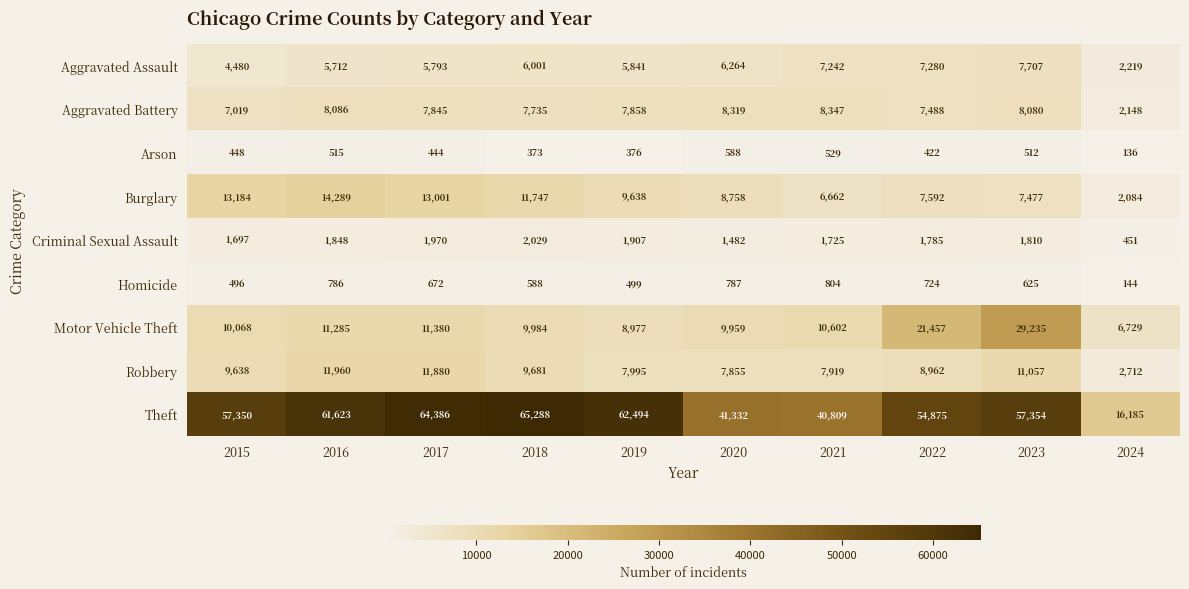

List the series in order of their peak value, highest first.

Theft, Motor Vehicle Theft, Burglary, Robbery, Aggravated Battery, Aggravated Assault, Criminal Sexual Assault, Homicide, Arson